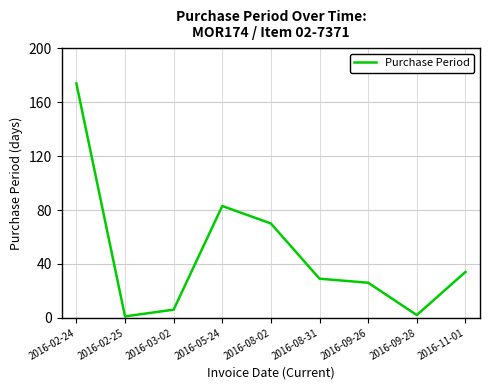

At which label does the data first exceed 29?

2016-02-24